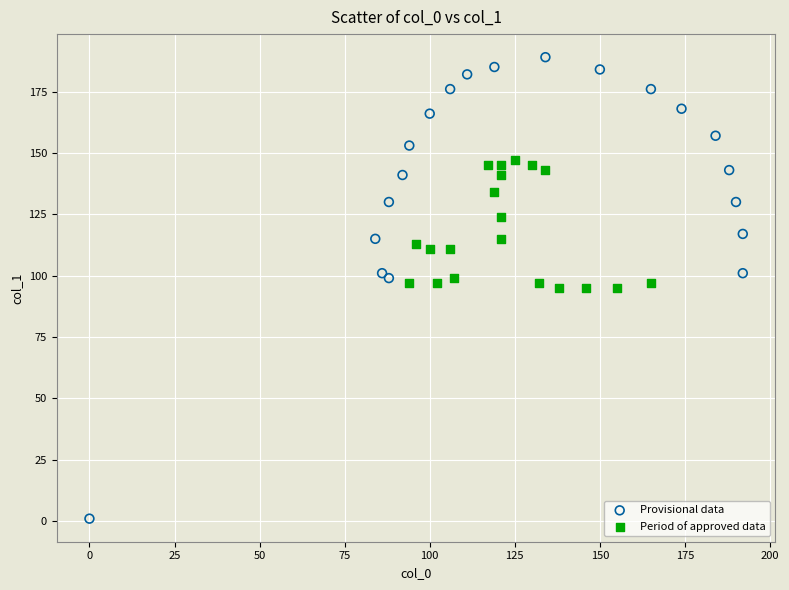

Which series reaches the maximum Y coordinate?

Provisional data